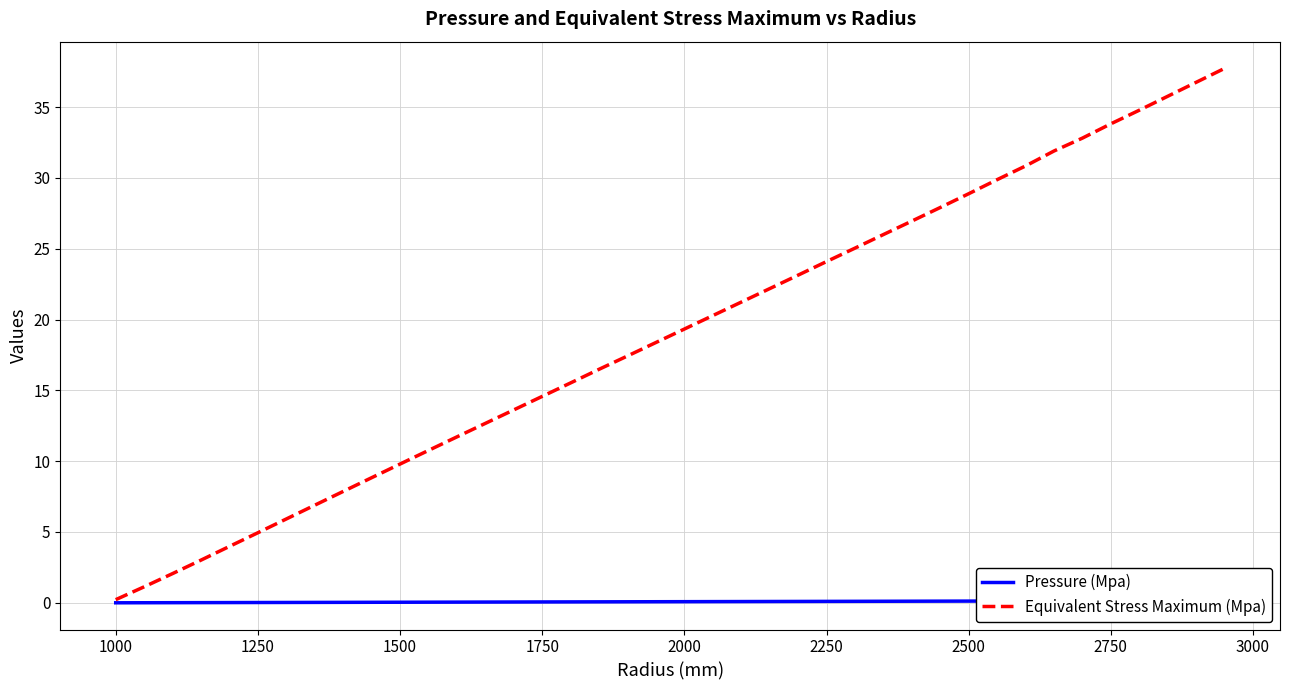

Is it true that Equivalent Stress Maximum (Mpa) equals 18.3 at 2500?

False